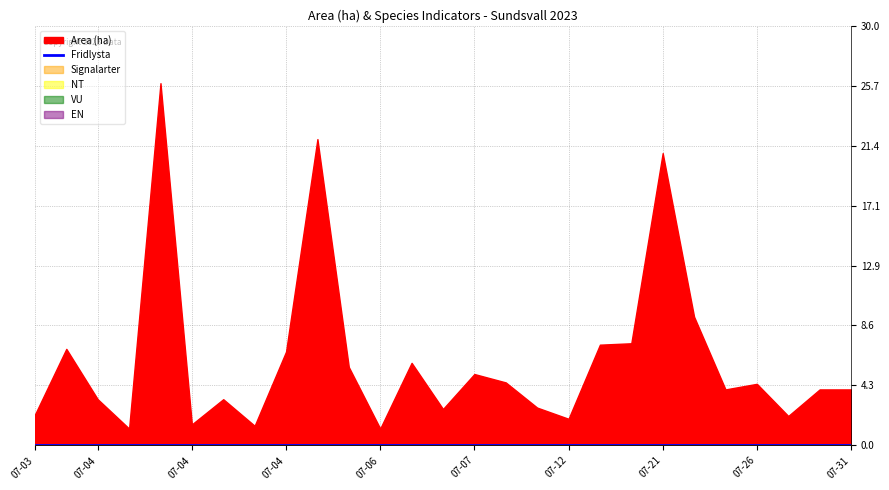

At which label does Area (ha) reach its peak?

2023-07-04